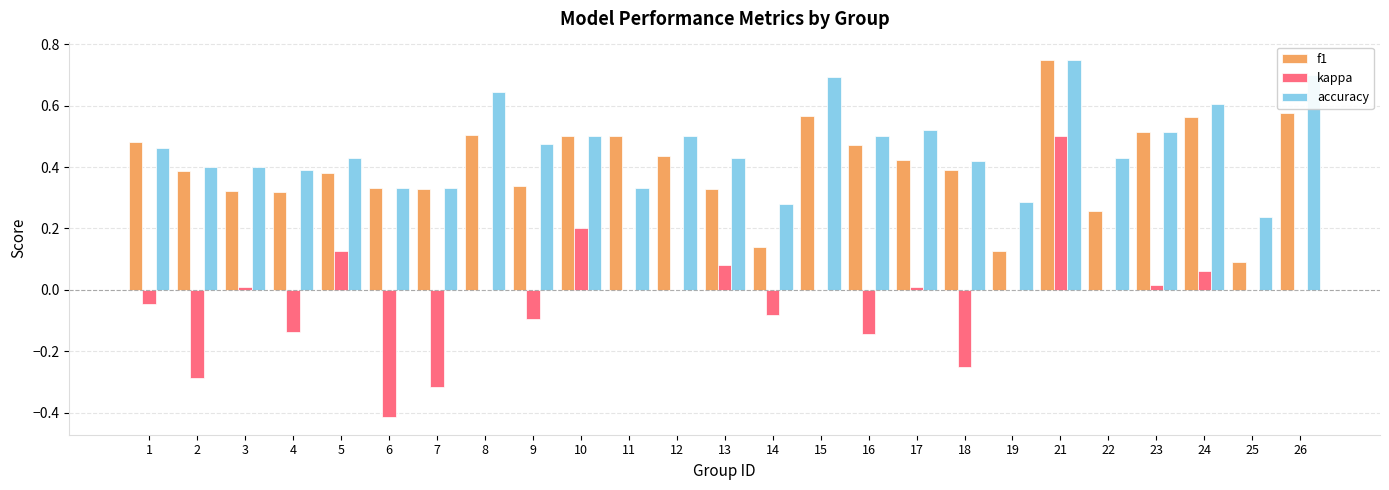

The f1 series shows 0.1 at 19. True or false?

True